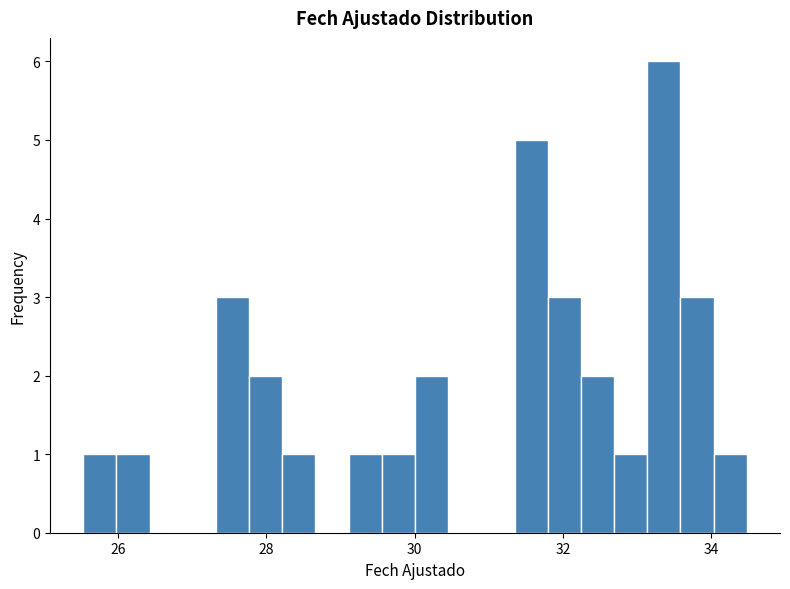

Read against the x-axis, roughly where is the centre of the tallest bar?

33.4